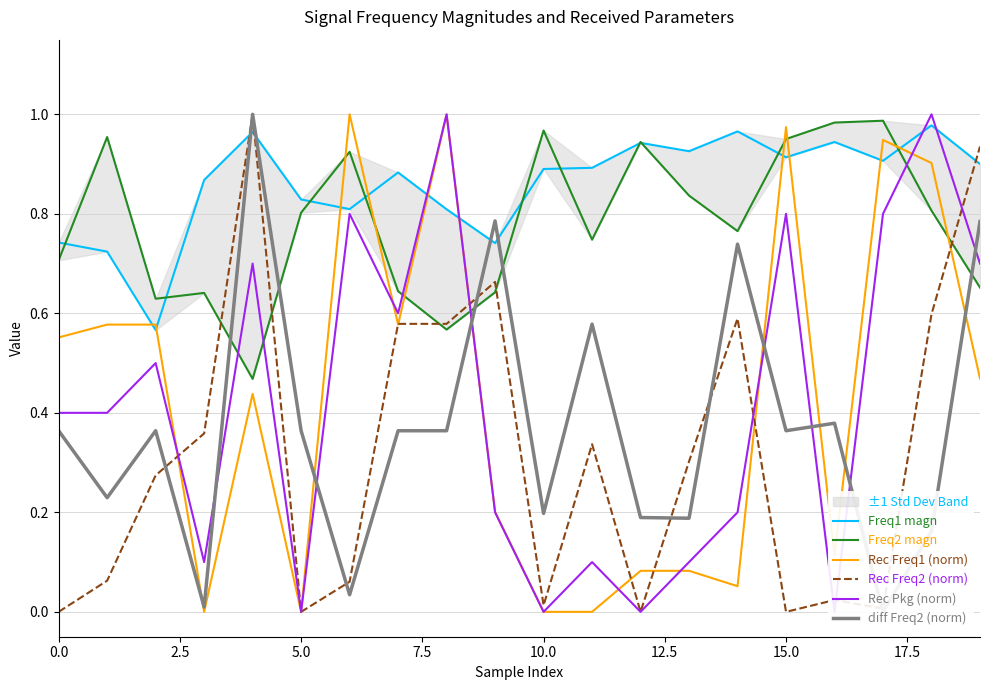

What is the average value of the Freq2 magn series?

0.8